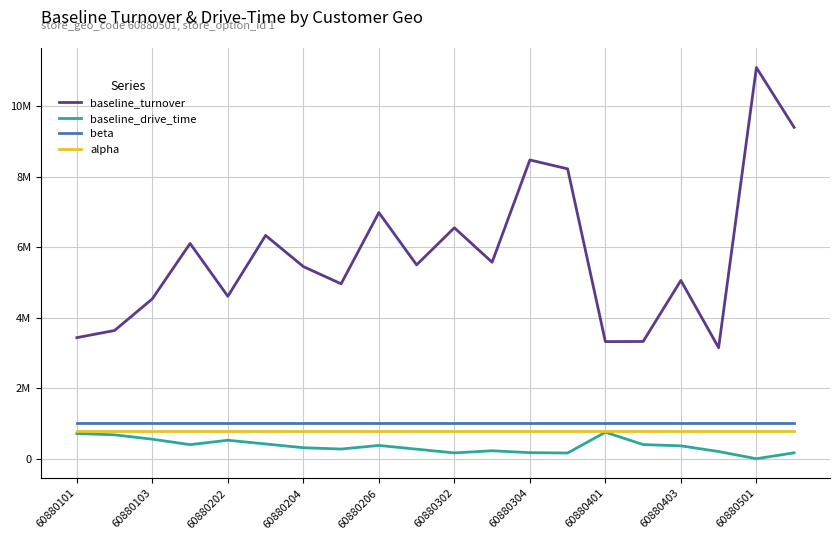

Which series has the widest spread of values?

baseline_turnover